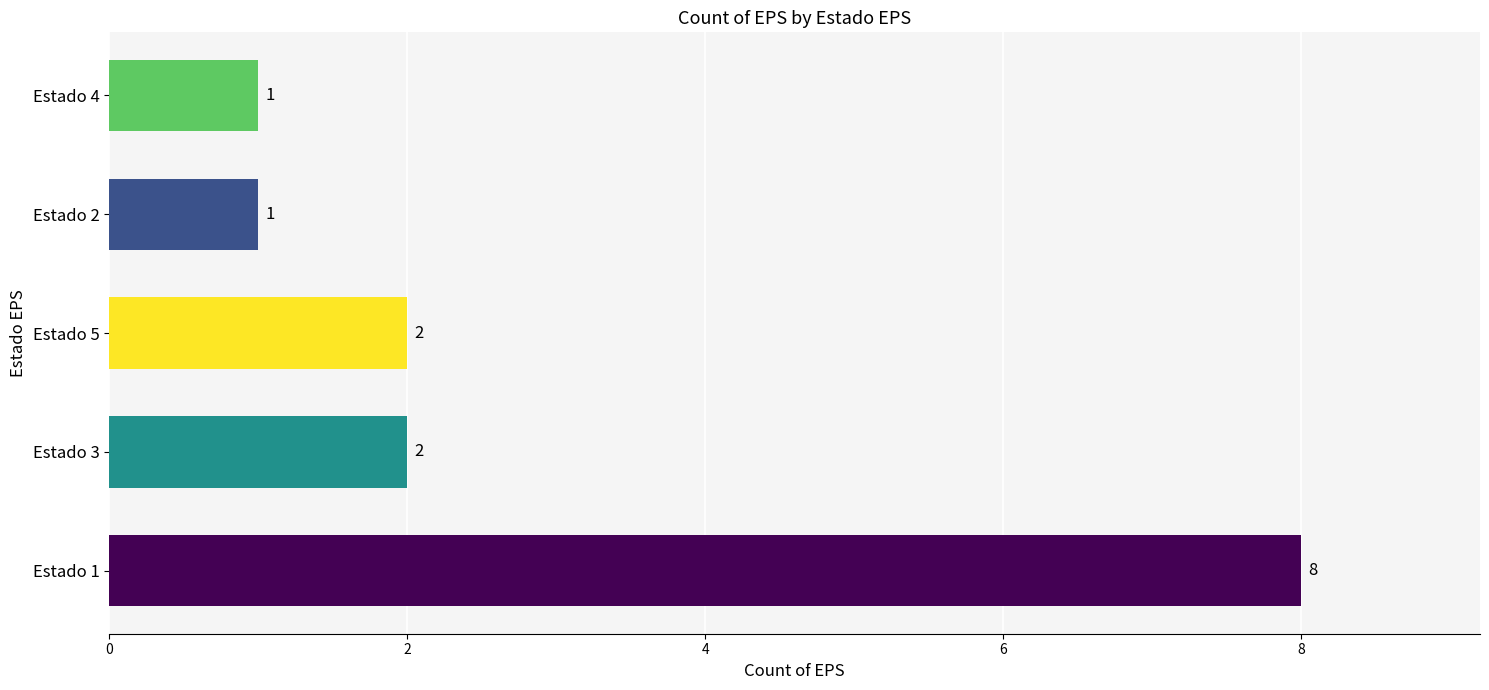

Reading top to bottom, list all the values displayed in this chart.

1	1	2	2	8